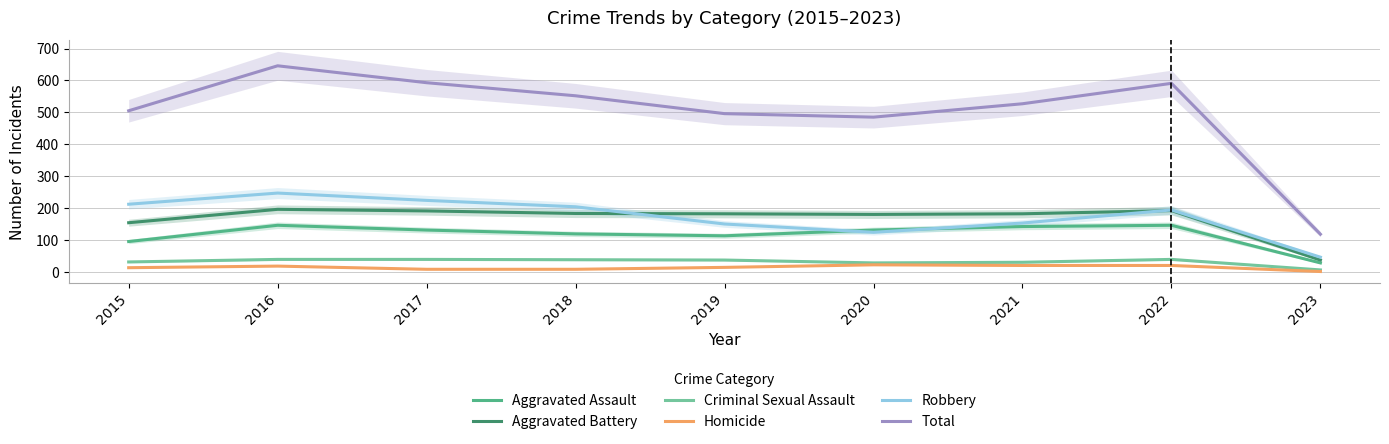

Where is Aggravated Battery nearest to the value 116?

2015